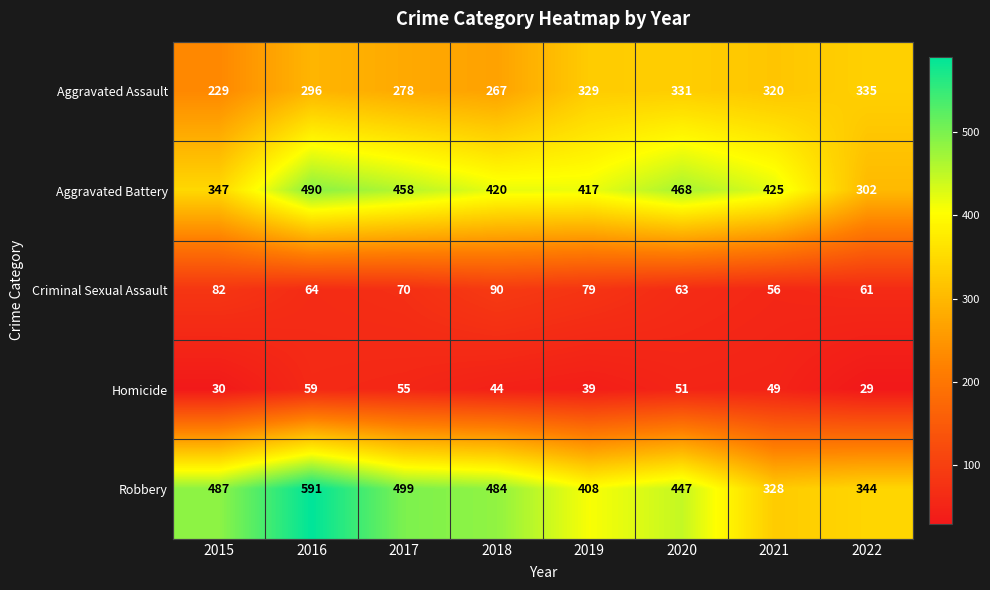

Read the Aggravated Battery value at 2016, to the nearest 5.

490